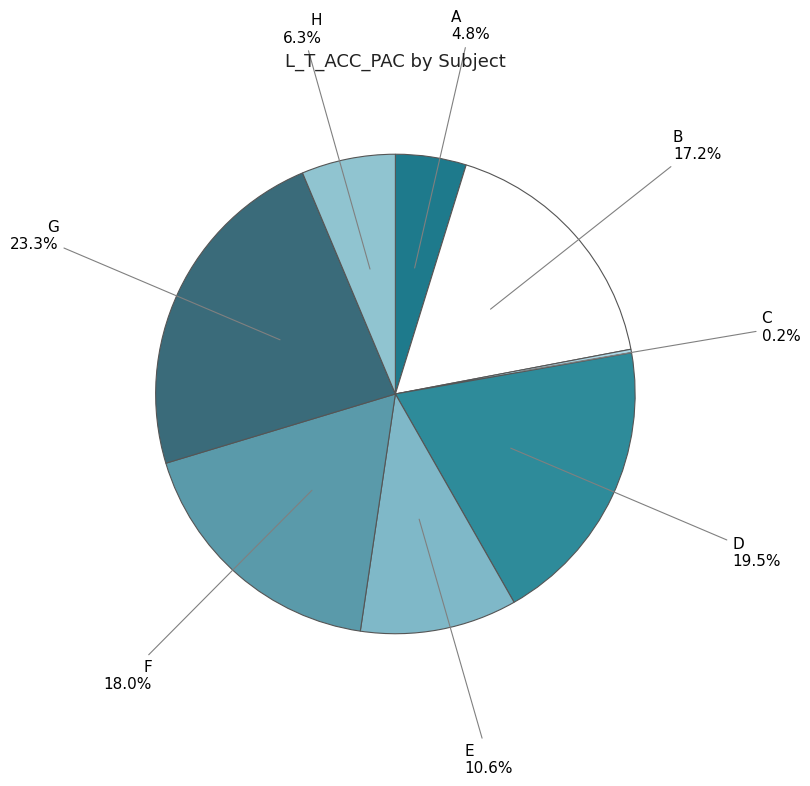

Which category has the smallest portion of the pie?

C